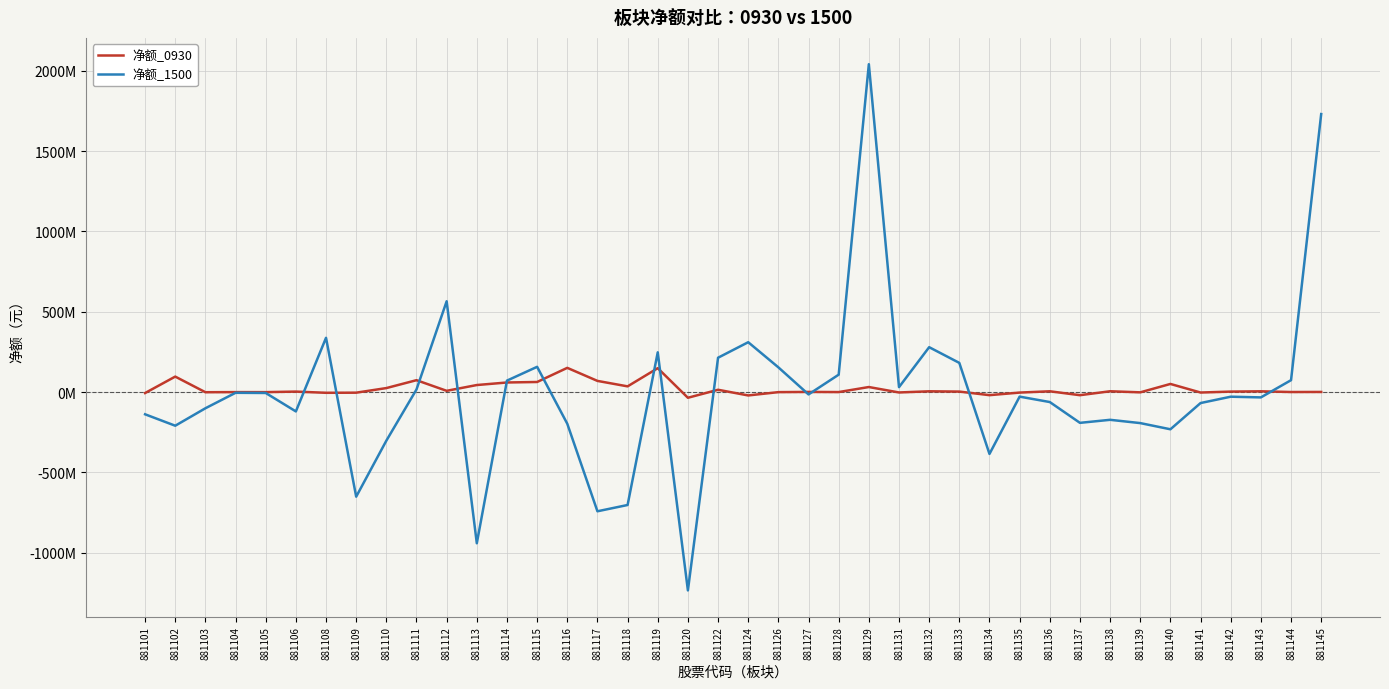

What is the difference between the maximum and minimum values in the 净额_1500 series?

3275076940